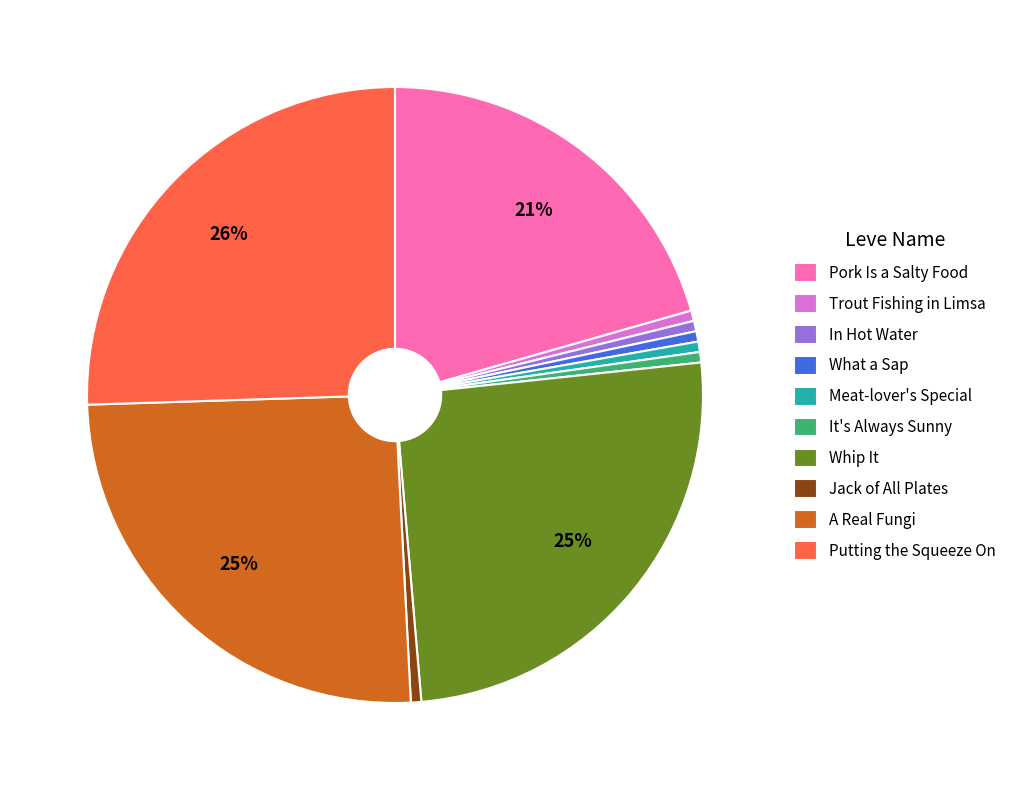

Which has a higher value, Meat-lover's Special or Putting the Squeeze On?

Putting the Squeeze On